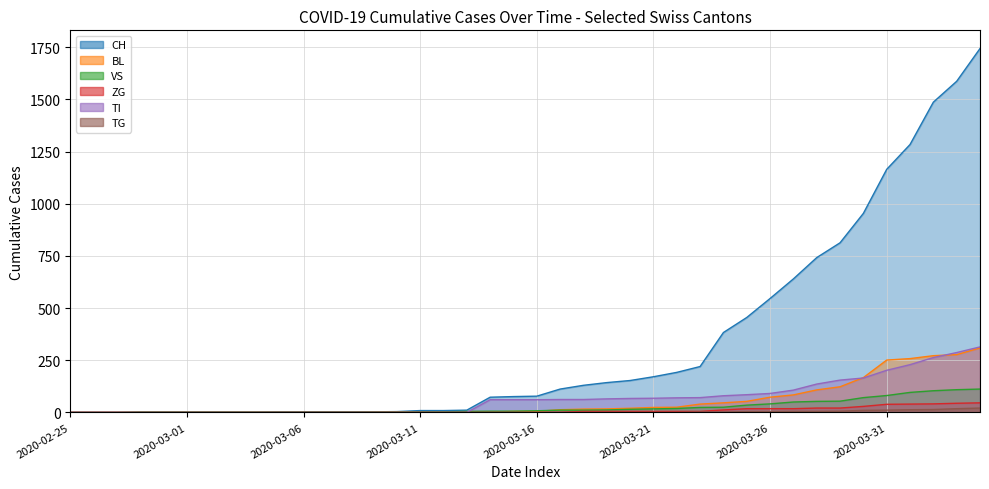

True or false: VS and BL cross at least once.

True